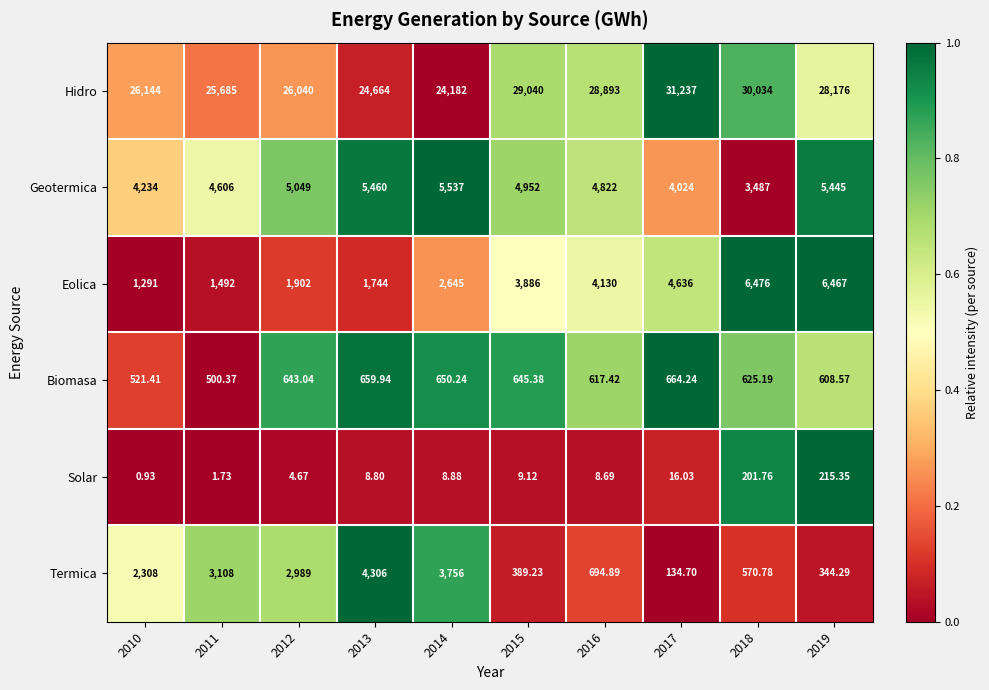

What is the total value across all series at 2019?

41256.2